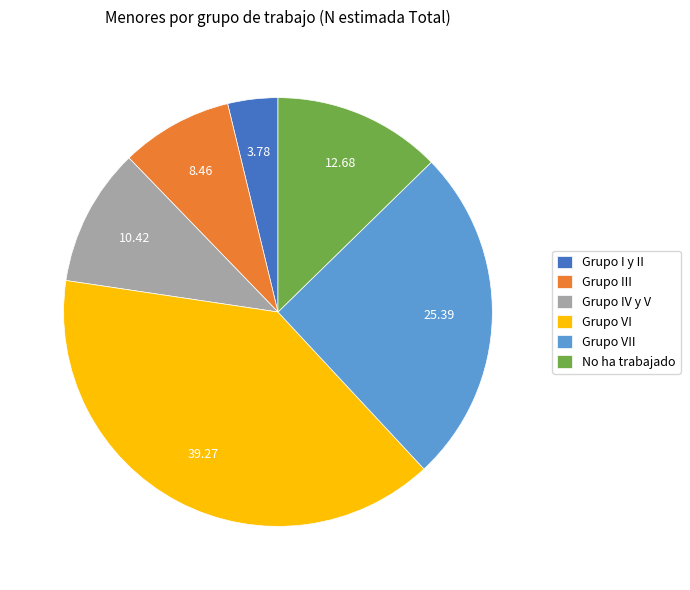

The Grupo VI slice represents 30% of the pie. True or false?

False